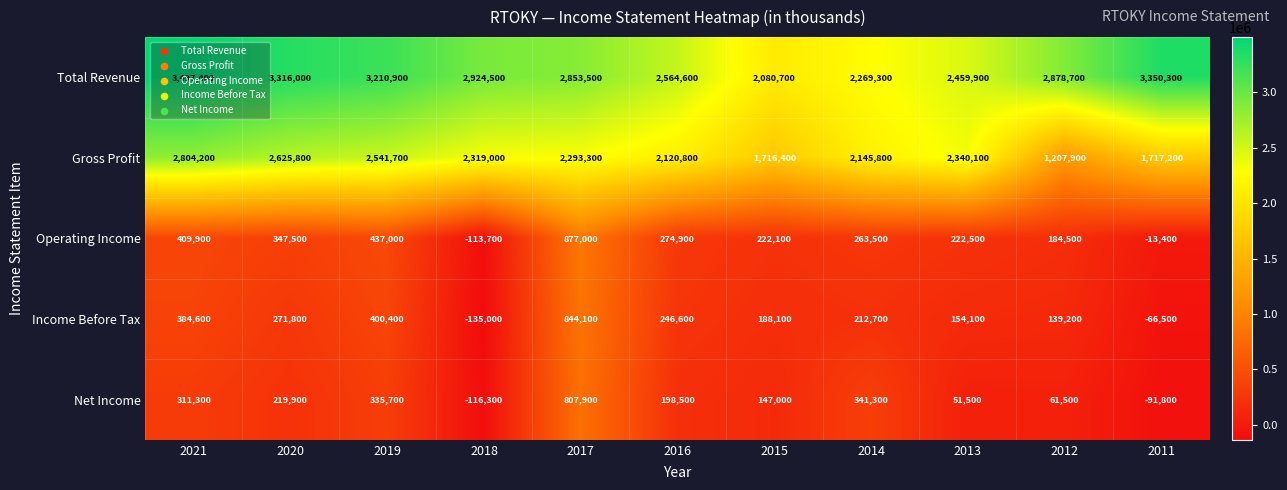

True or false: Net Income has a value of 311300 at 2021.

True